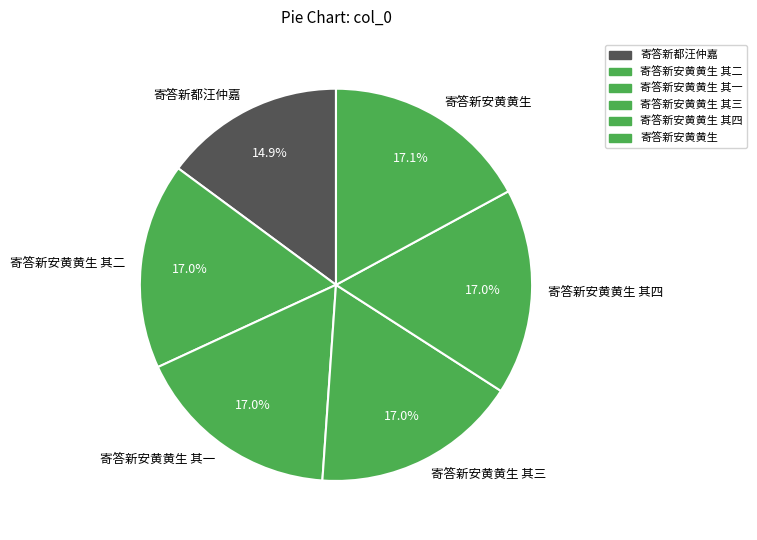

How many slices are in this pie chart?

6